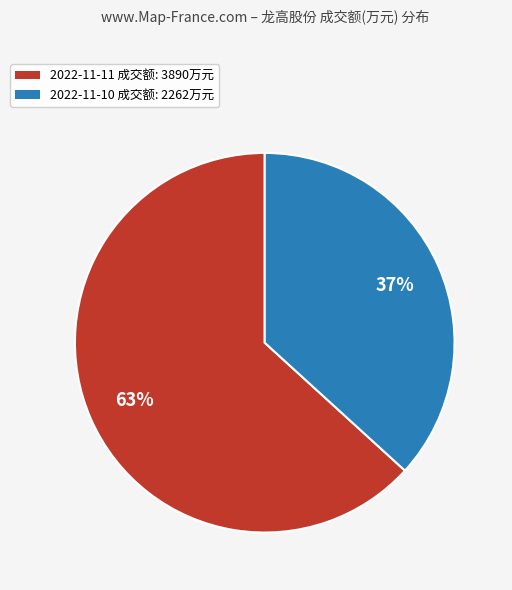

Does 2022-11-11 represent more than half of the total?

Yes